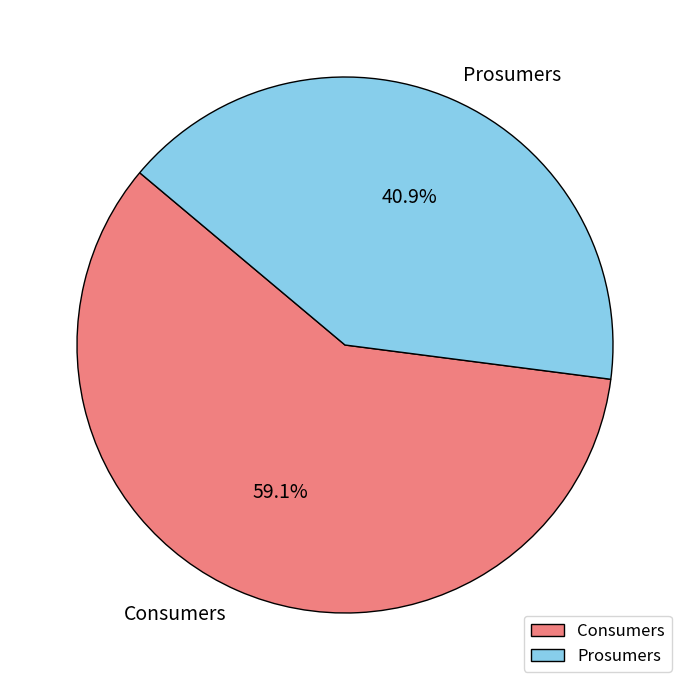

Which slice is the largest?

Consumers